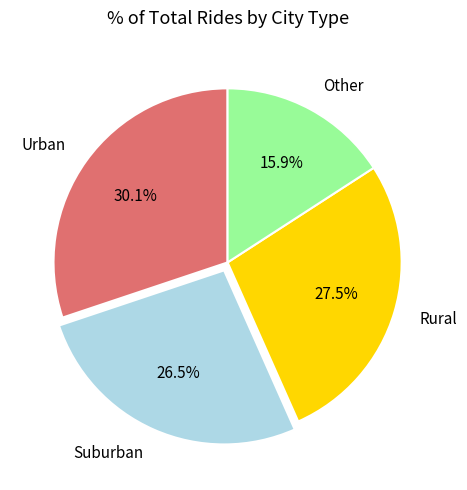

Combined, do Rural and Suburban account for over 50%?

Yes